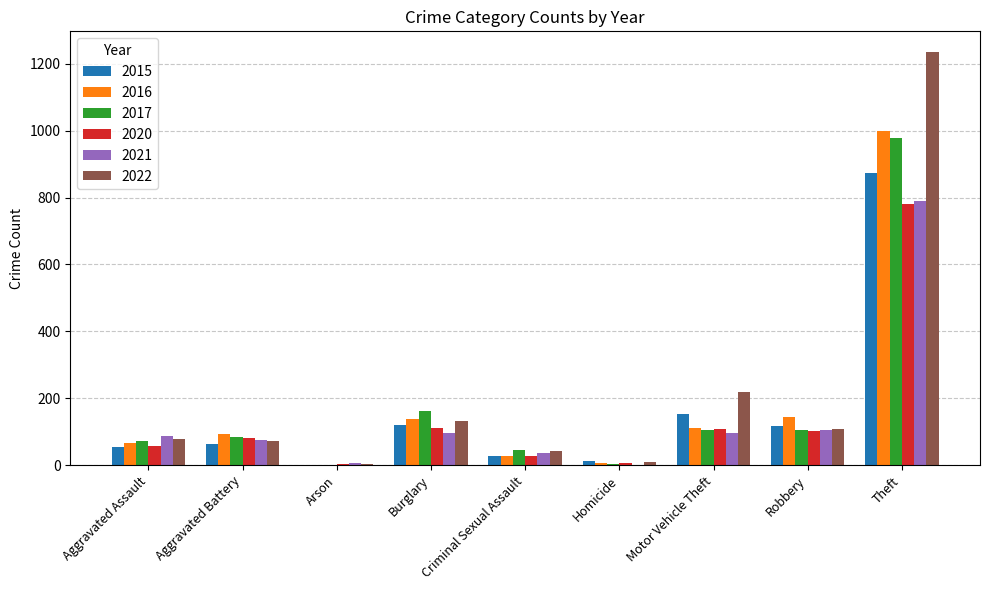

At which category is the sum across all series the highest?

Theft